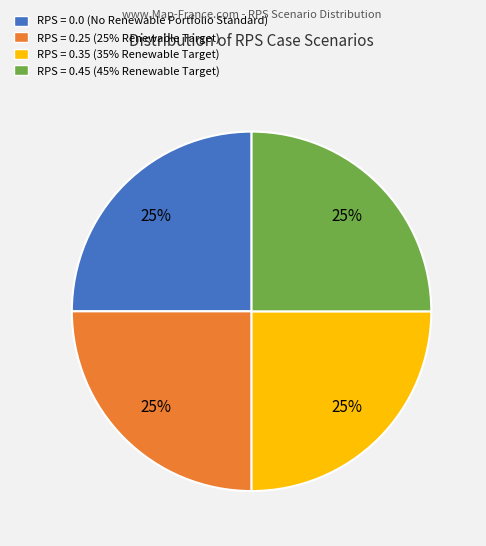

Is it true that RPS = 0.0 (No Renewable Portfolio Standard) is 18% of the pie?

False